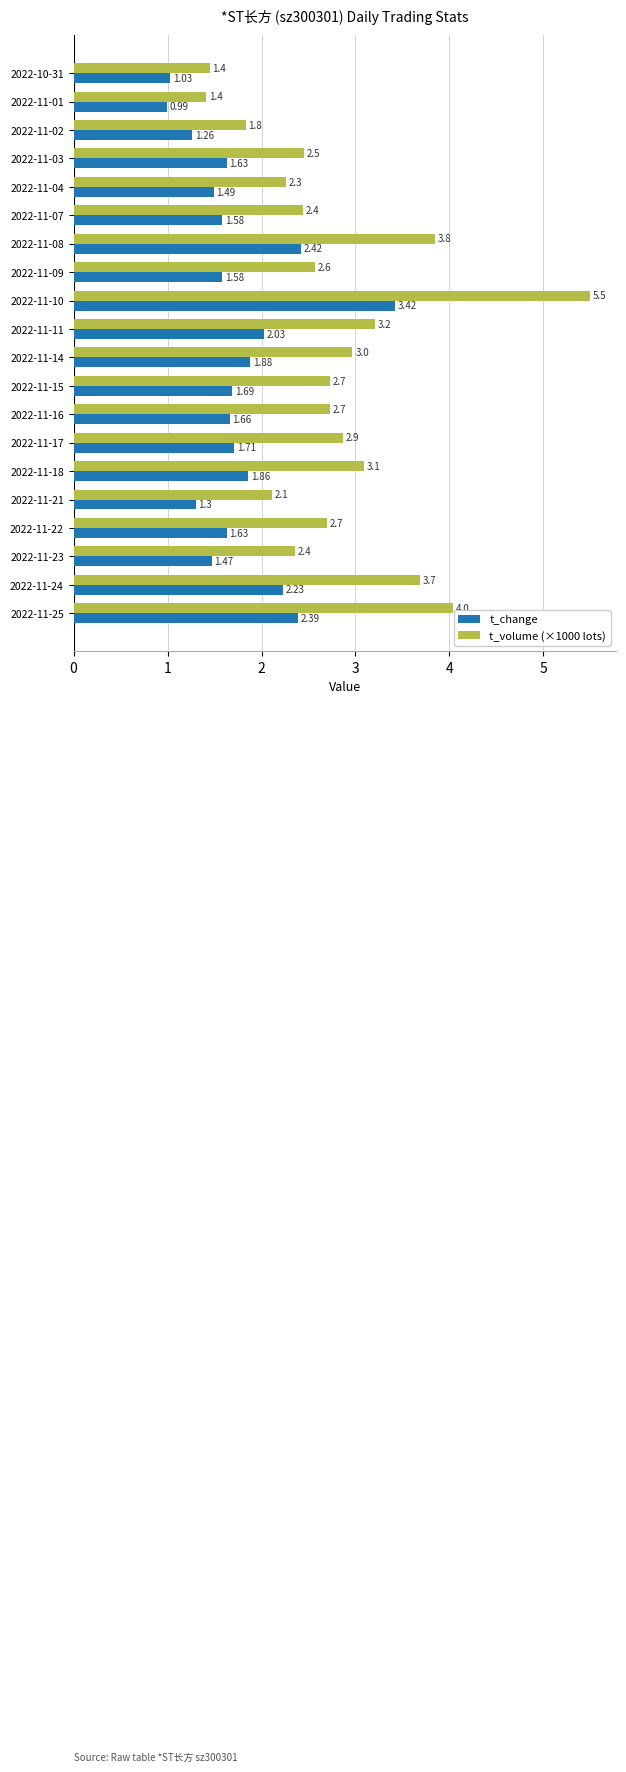

What is the difference between the maximum and second lowest values in the t_change series?

2.4